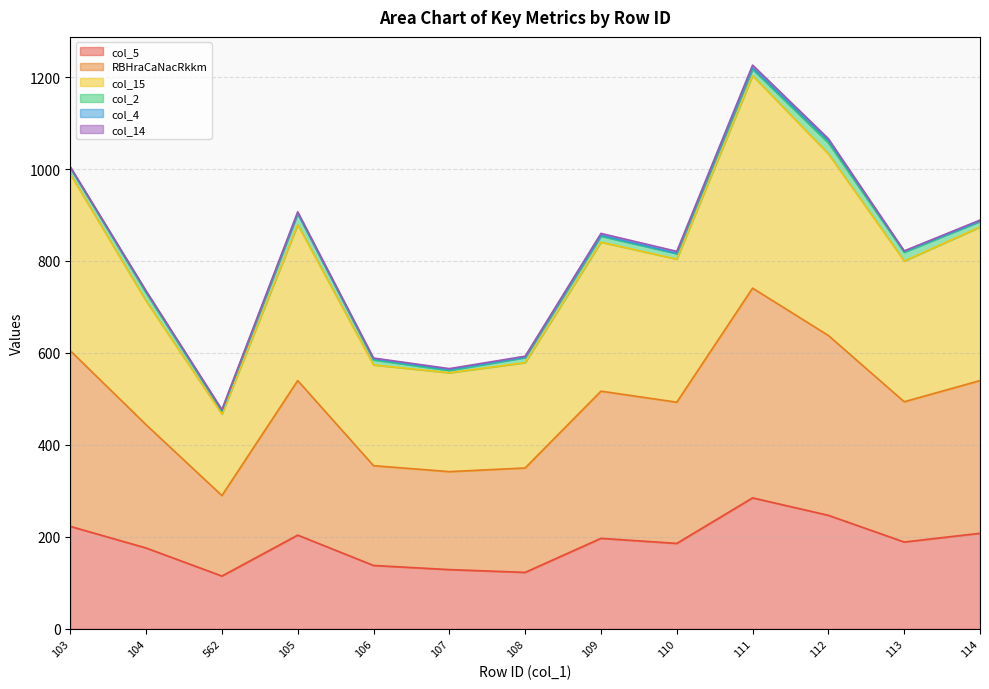

At which category is the sum across all series the highest?

111